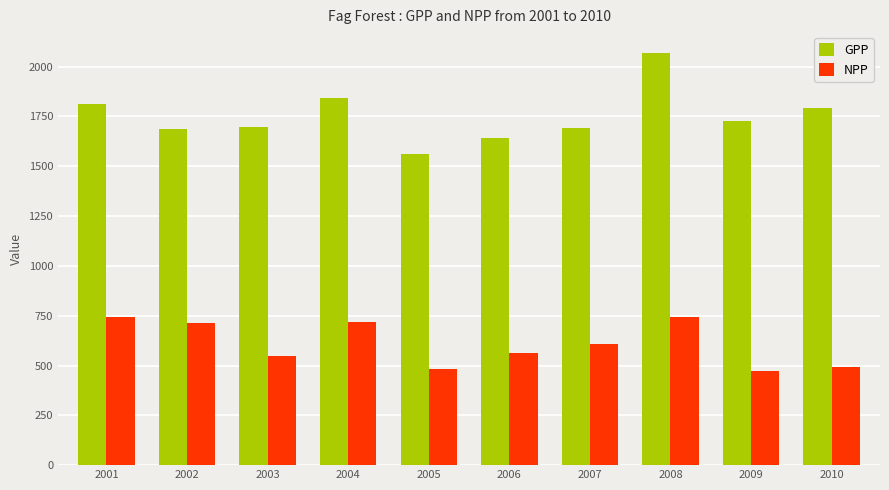

List the series in order of their overall mean, lowest first.

NPP, GPP